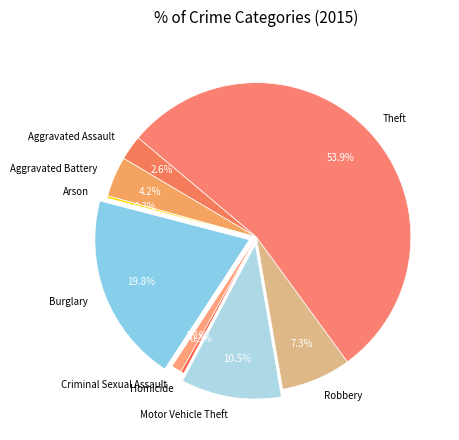

Is the sum of Robbery and Aggravated Assault greater than half?

No